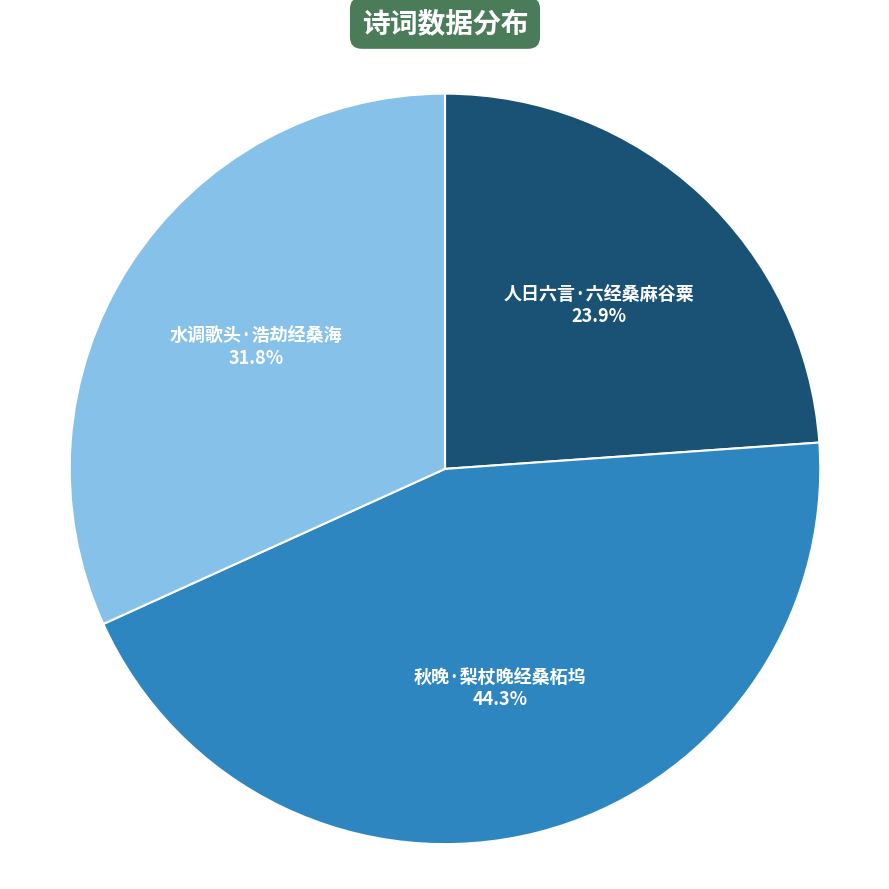

What percentage do 水调歌头·浩劫经桑海 and 秋晚·梨杖晚经桑柘坞 together represent?

76.1%